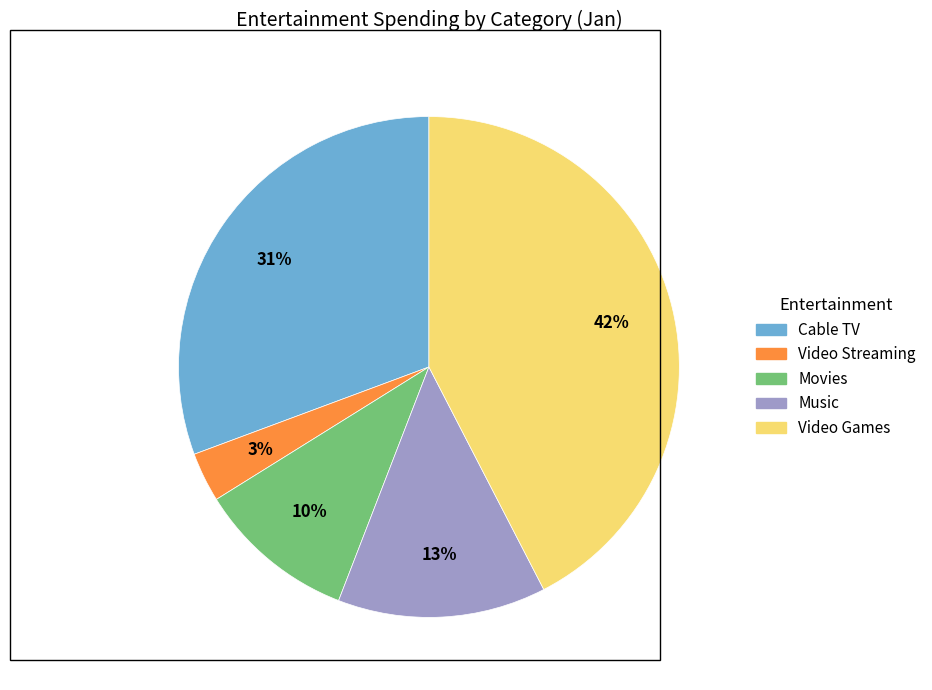

Which has a higher value, Music or Cable TV?

Cable TV